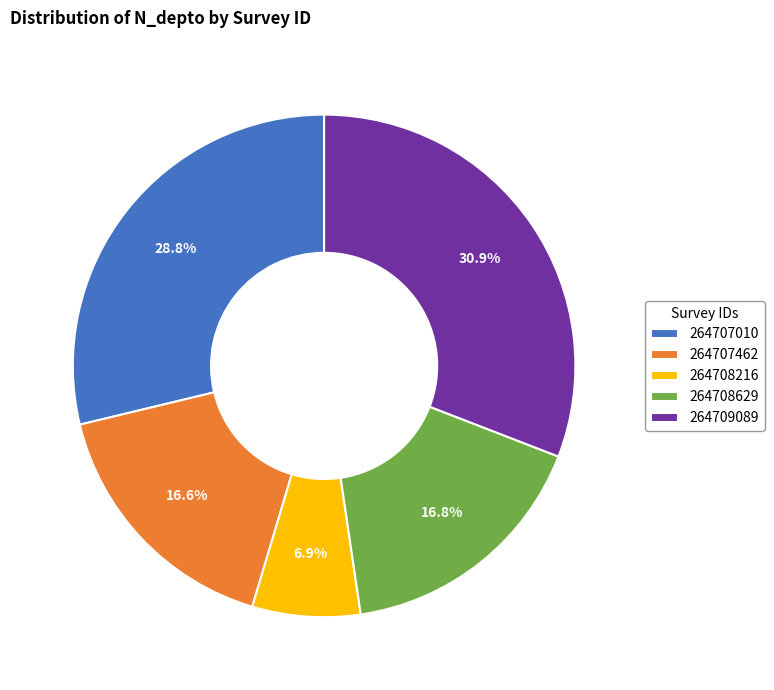

Is the sum of 264709089 and 264707462 greater than half?

No